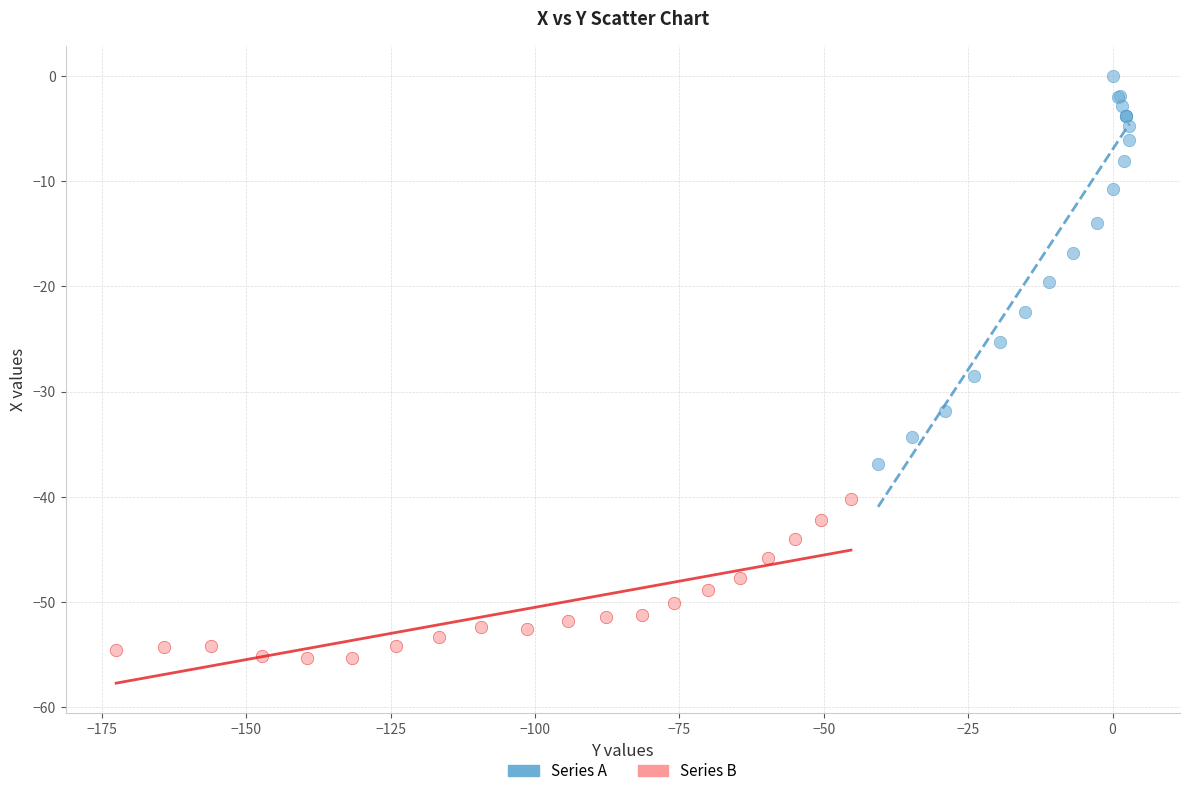

Which series has the largest Y range (max minus min)?

Series A